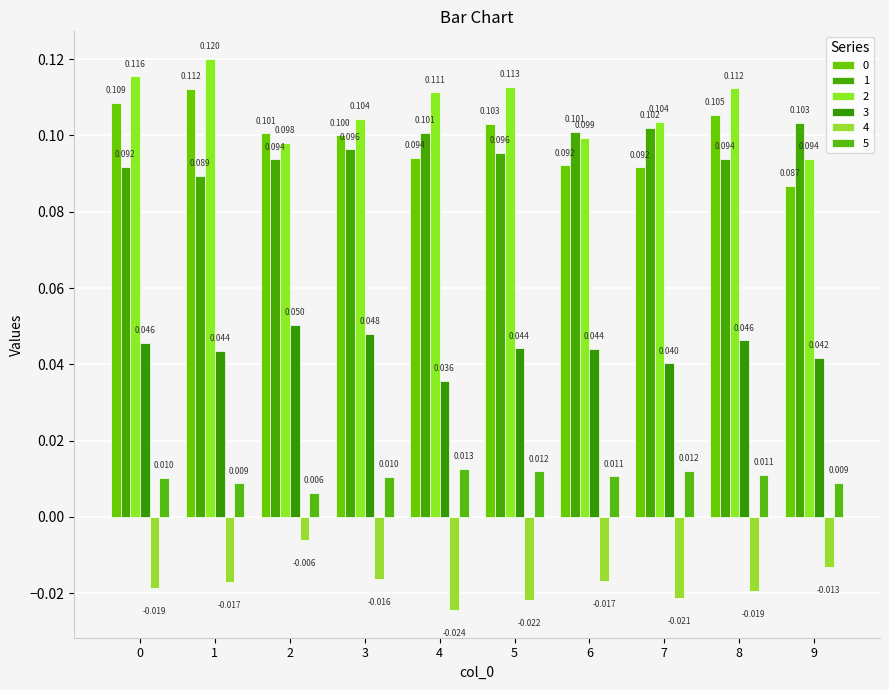

What is the value of the 1 bar at the 4th from the left?

0.1